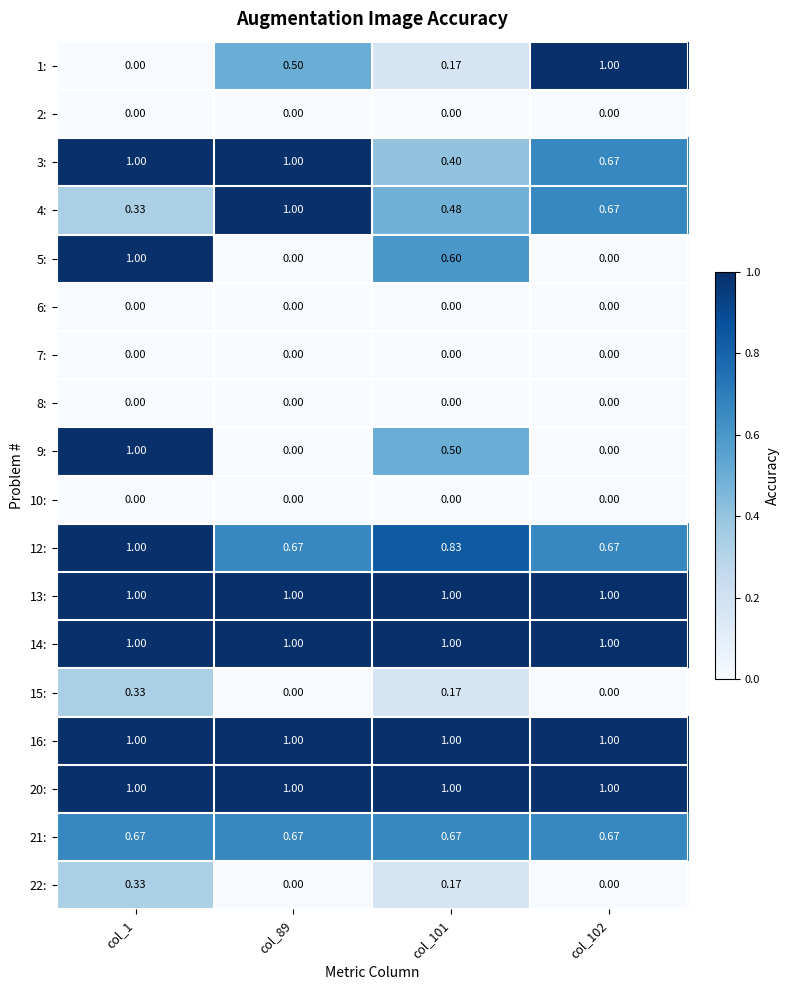

Is the value of 4: at col_89 greater than the value of 8: at col_101?

Yes